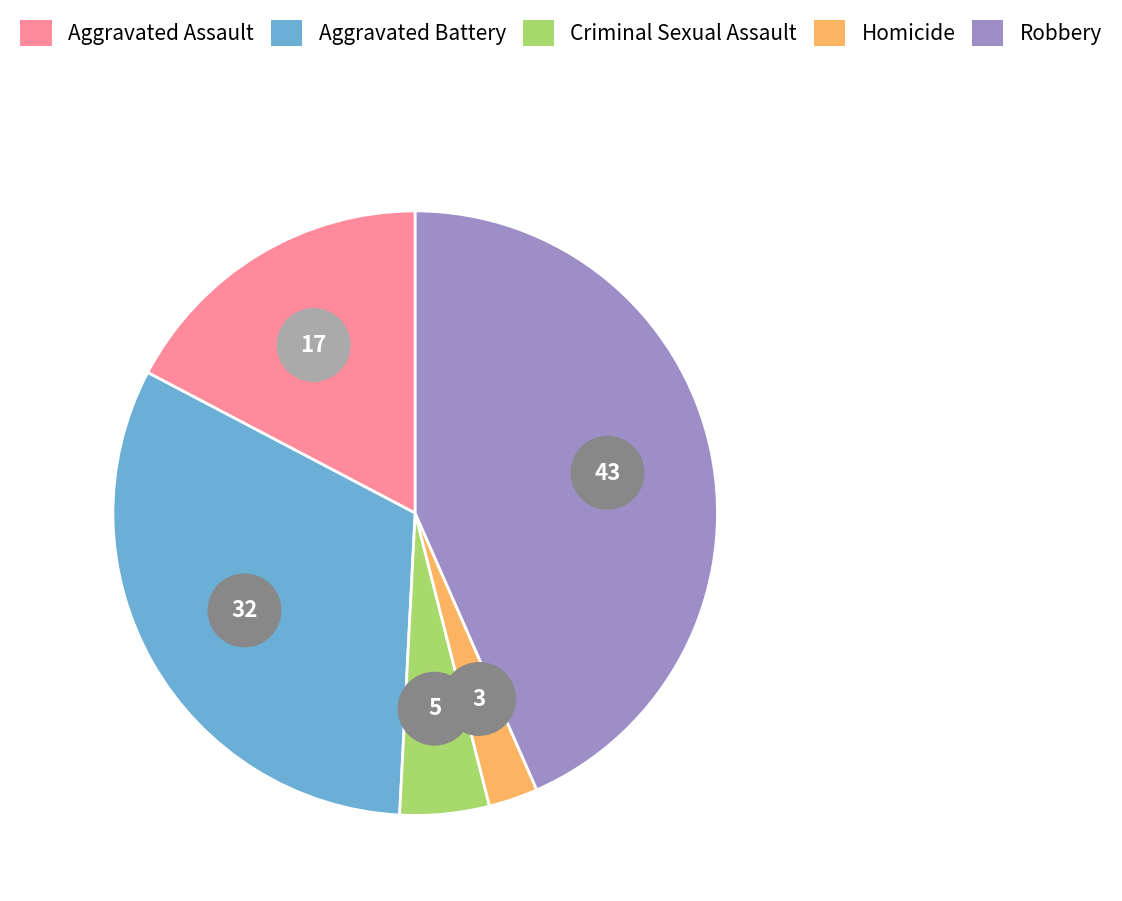

Rank the categories by value from lowest to highest.

Homicide, Criminal Sexual Assault, Aggravated Assault, Aggravated Battery, Robbery